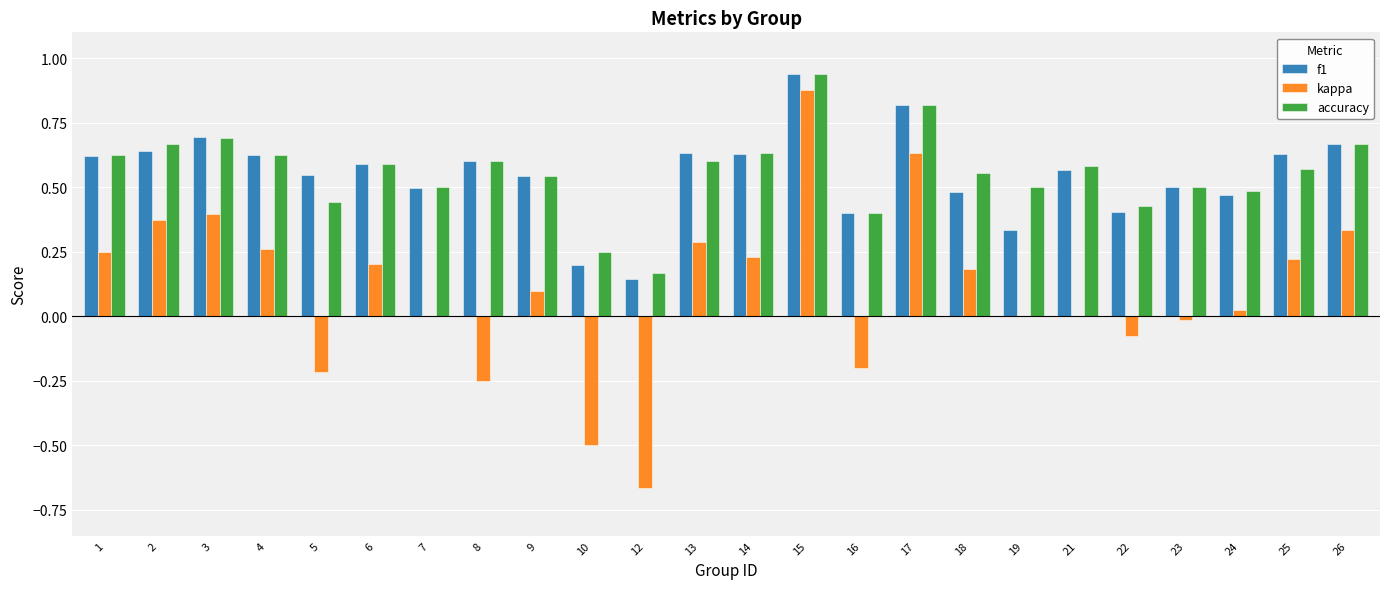

The kappa series shows 0.6 at 19. True or false?

False